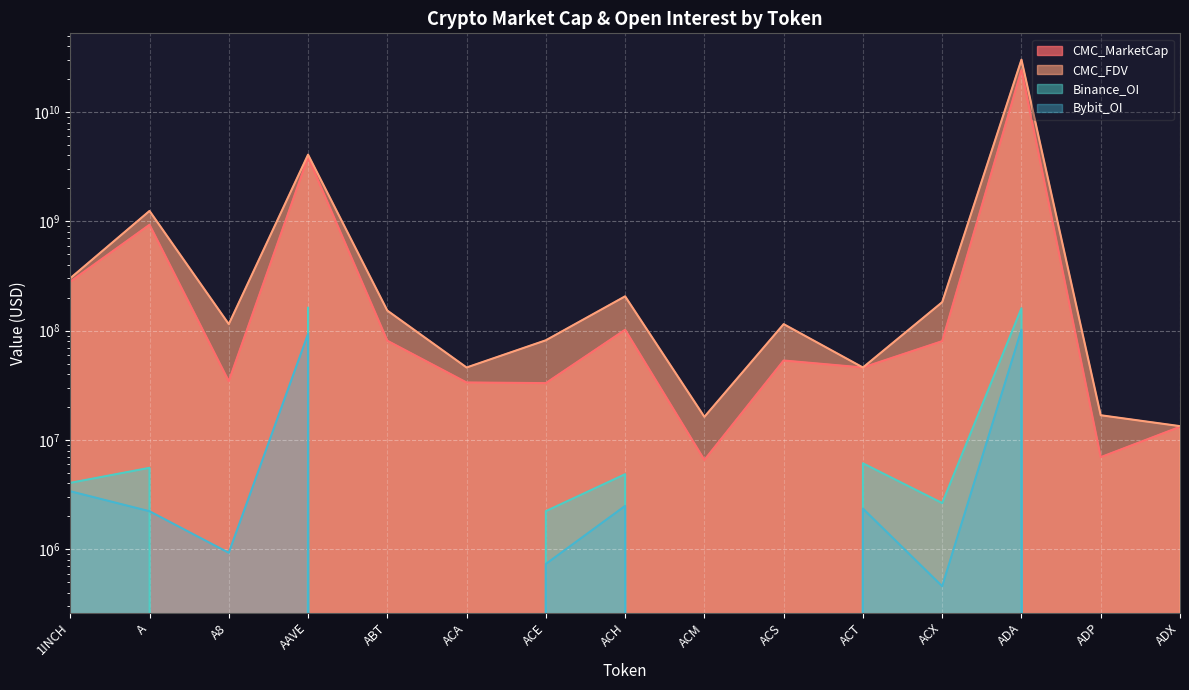

At how many categories does at least one series exceed 26673758700?

1